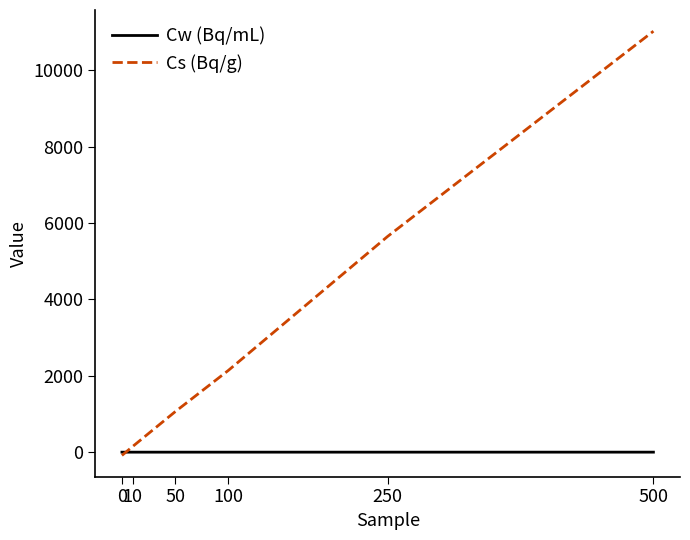

At which category is the sum across all series the highest?

500